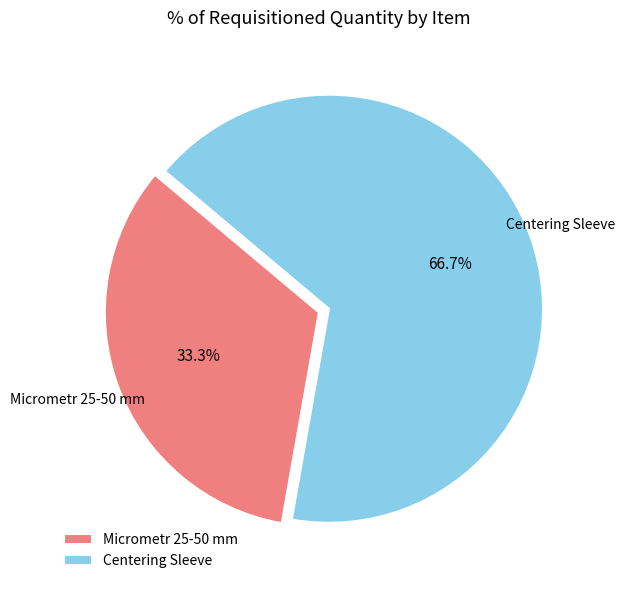

Approximately how many times larger is the value at Centering Sleeve compared to Micrometr 25-50 mm?

2.0